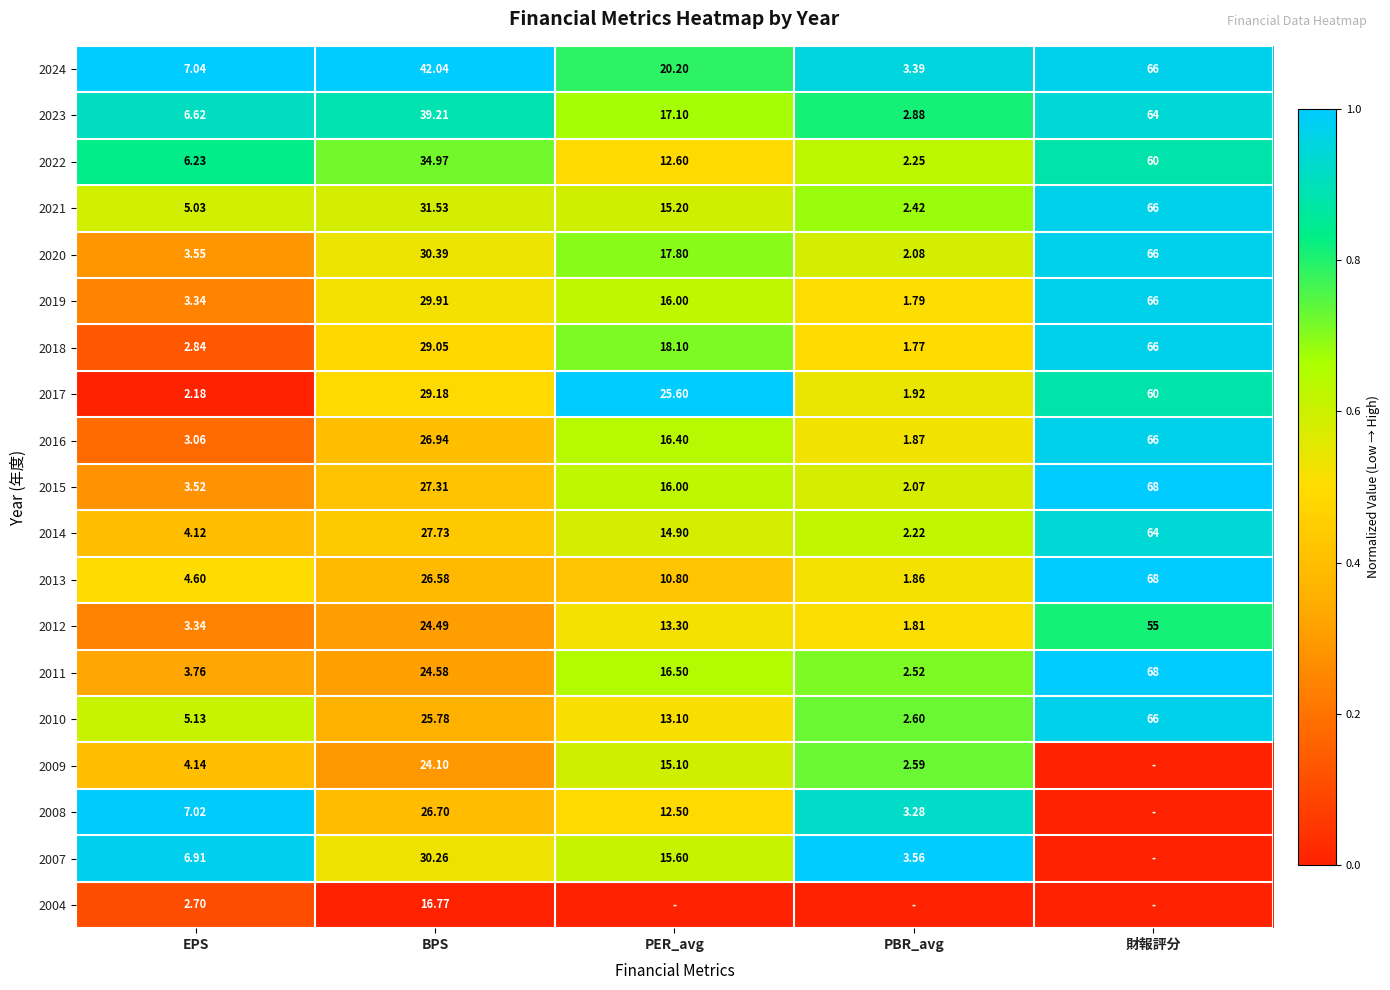

Rank the categories by 2022 value from highest to lowest.

財報評分, BPS, PER_avg, EPS, PBR_avg